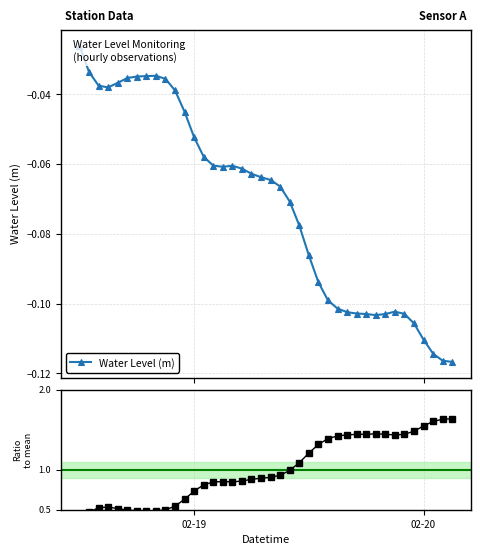

Which series has the widest spread of values?

Ratio to mean